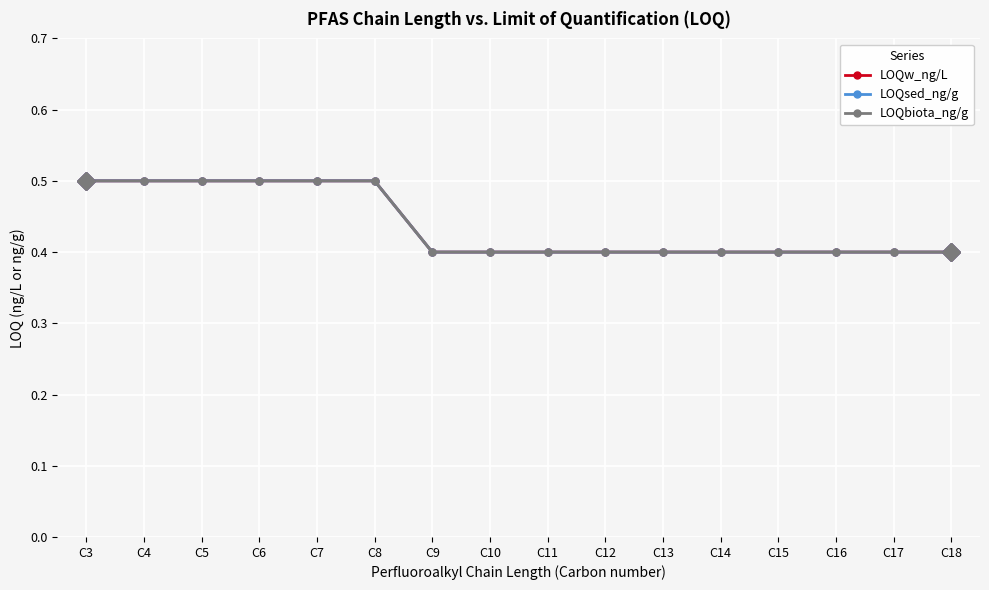

At which category does the chart reach its peak across all series?

C3